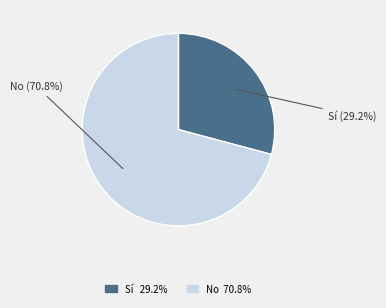

Is it true that No is 78% of the pie?

False